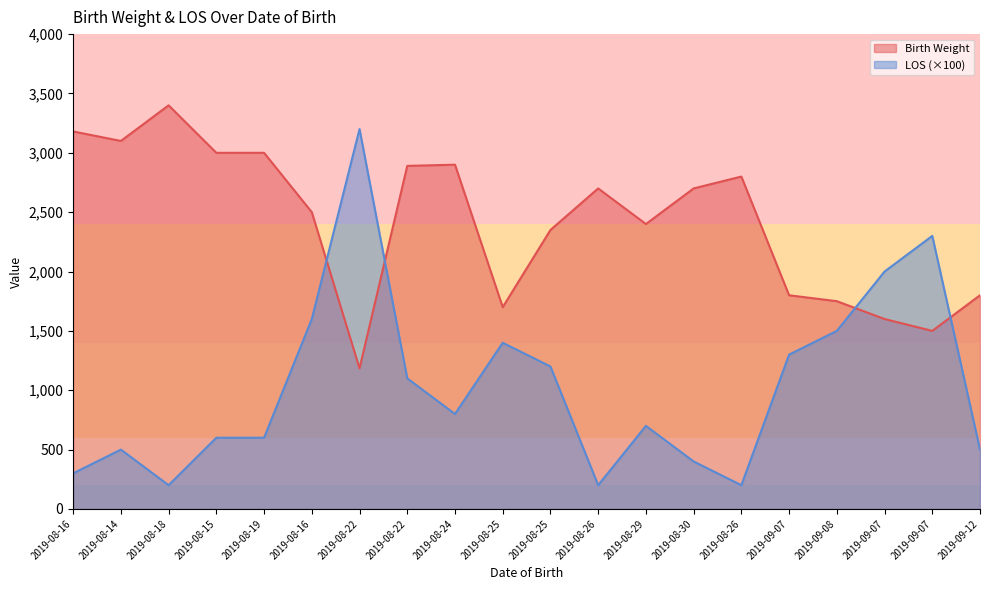

Which series has the largest total across all categories?

Birth Weight